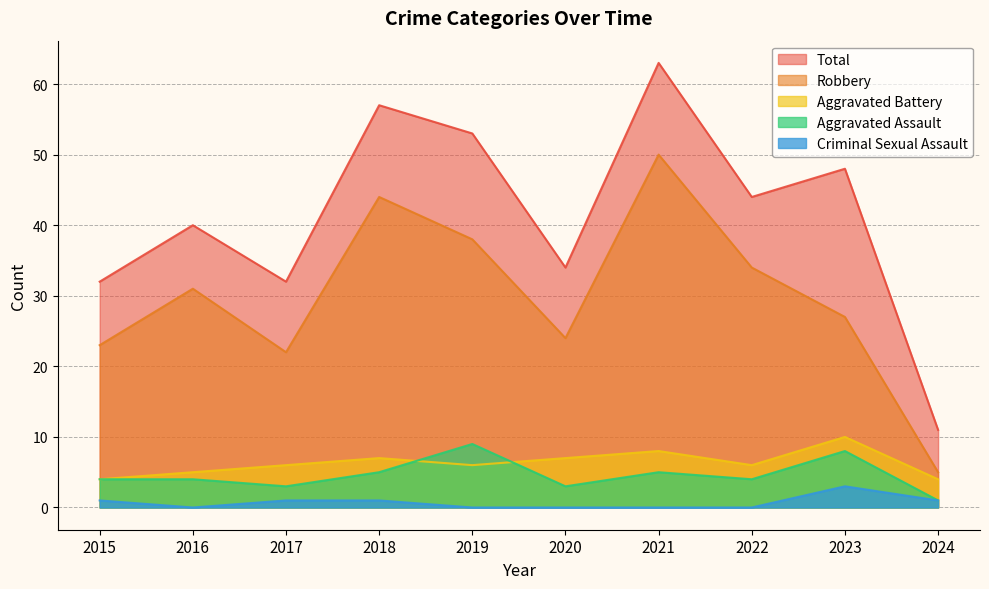

What is the value of the Aggravated Assault point at the 6th from the left?

3